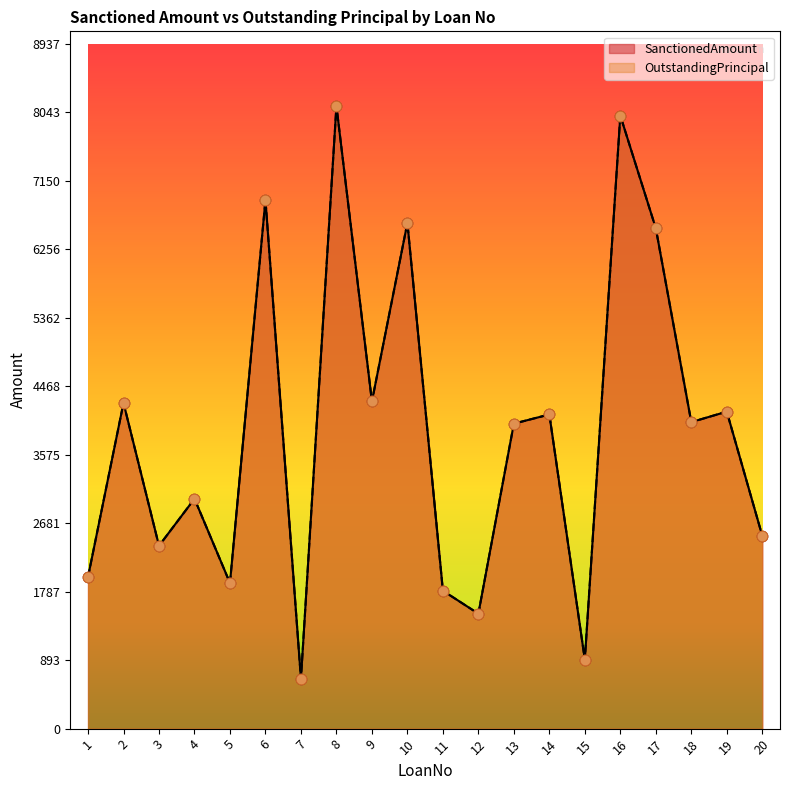

Is the value of OutstandingPrincipal at 3 greater than the value of SanctionedAmount at 20?

No